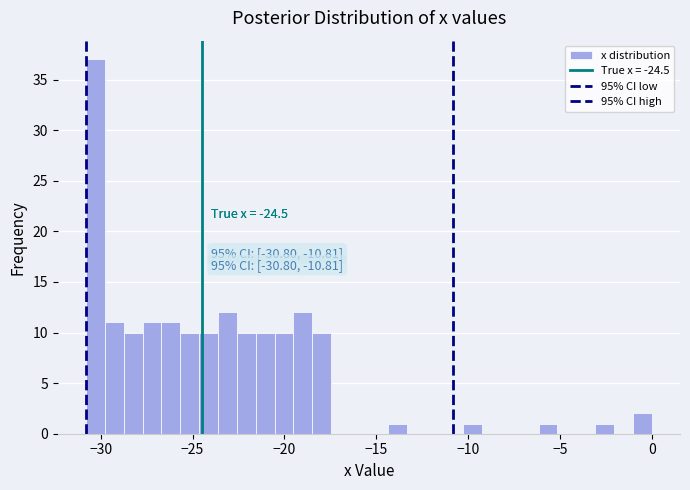

Around what value on the x-axis is the tallest bar? Give the approximate position of its centre, as read against the axis.

-30.5